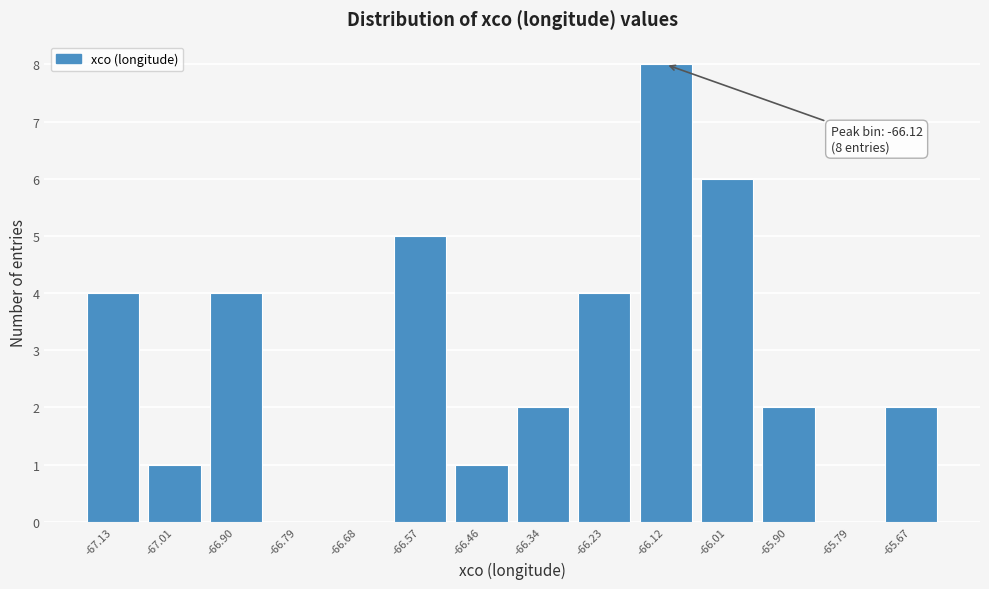

Which range on the x-axis has the tallest bar?

-66.18 to -66.06